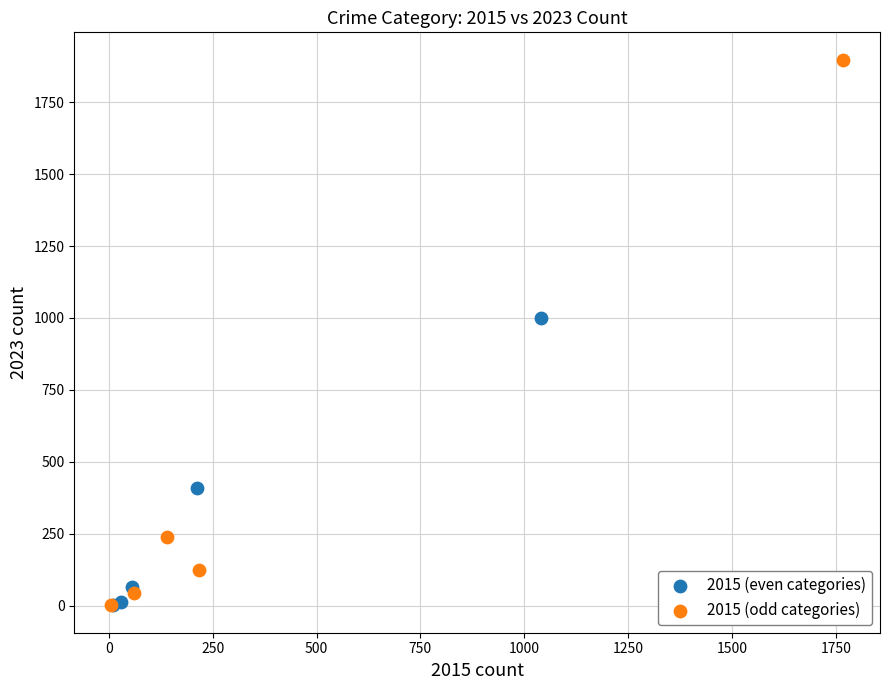

What are all the series names shown in the legend?

2015 (even categories), 2015 (odd categories)